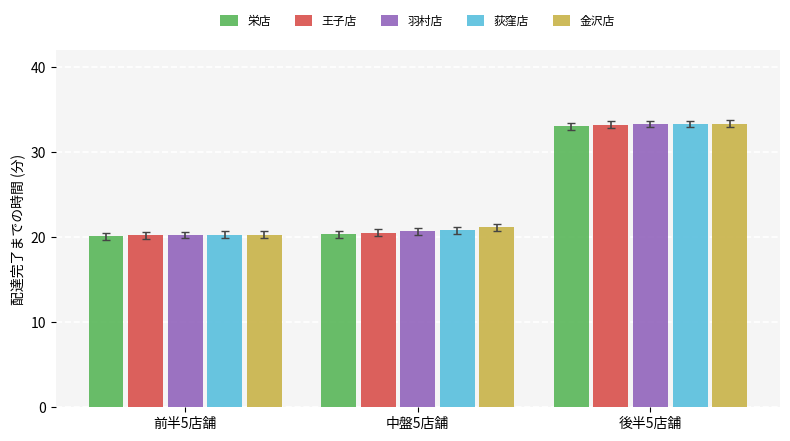

Which series has the widest spread of values?

羽村店